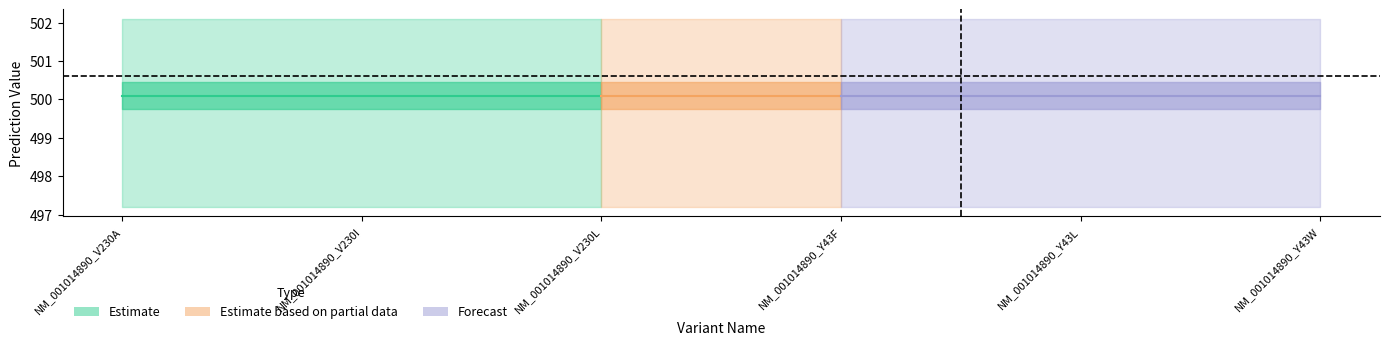

Which has a higher value, NM_001014890_Y43L or NM_001014890_Y43F?

NM_001014890_Y43L